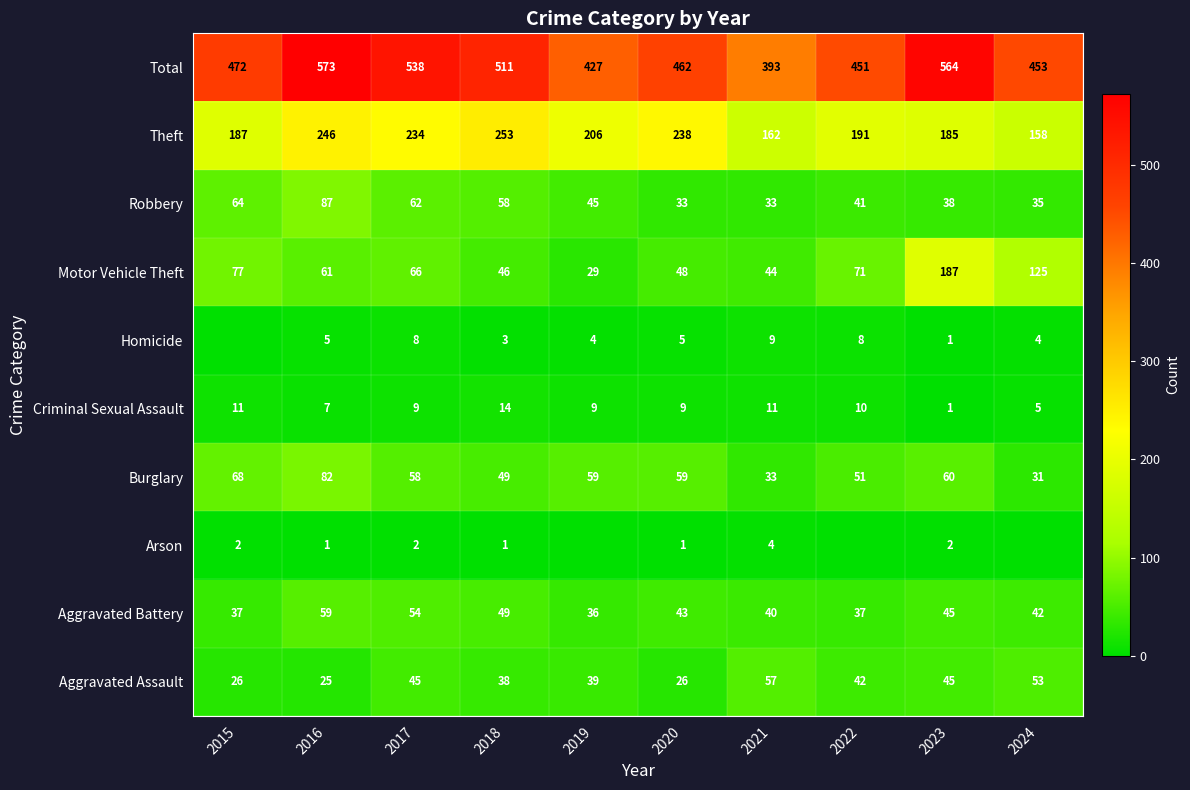

What is the sum of all Criminal Sexual Assault values?

86